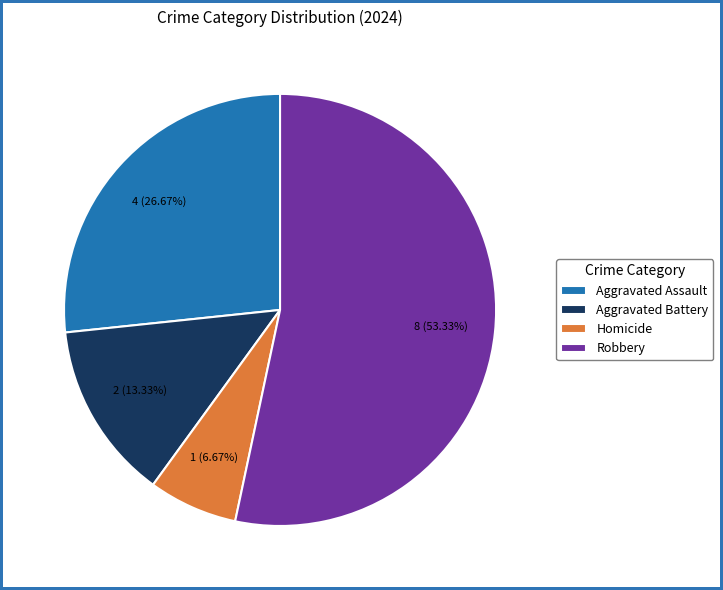

What is the smallest slice in the pie chart?

Homicide